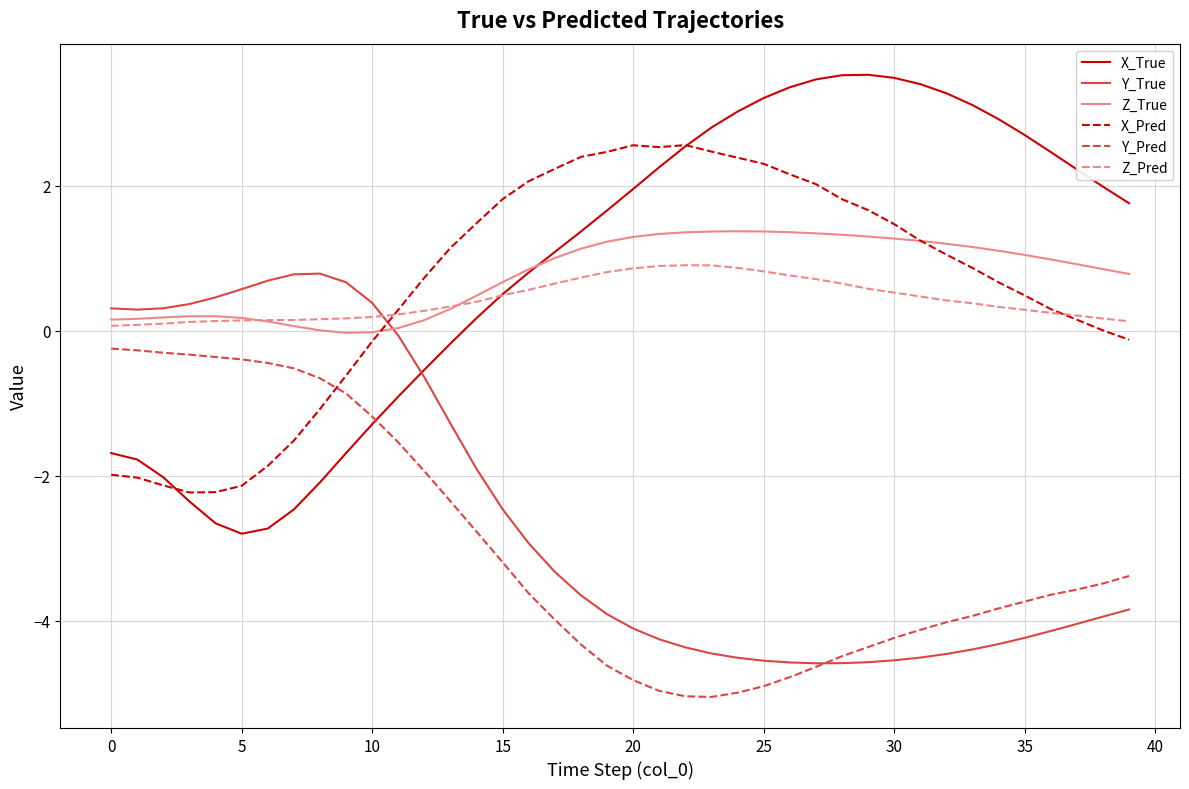

What is the highest value of the X_Pred series?

2.6